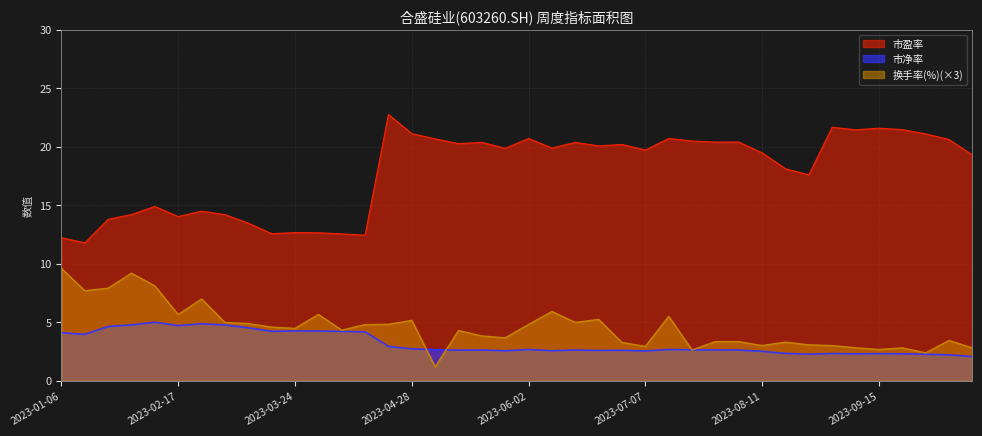

After their last crossing, which series has the higher values: 市净率 or 换手率(%)?

换手率(%)